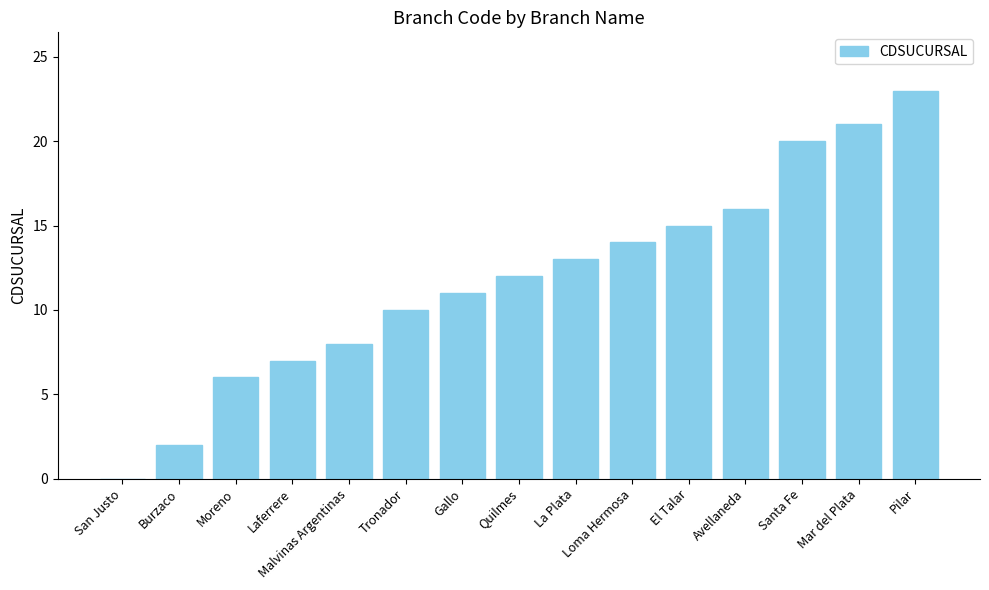

What is the sum of the values at Santa Fe and San Justo?

20